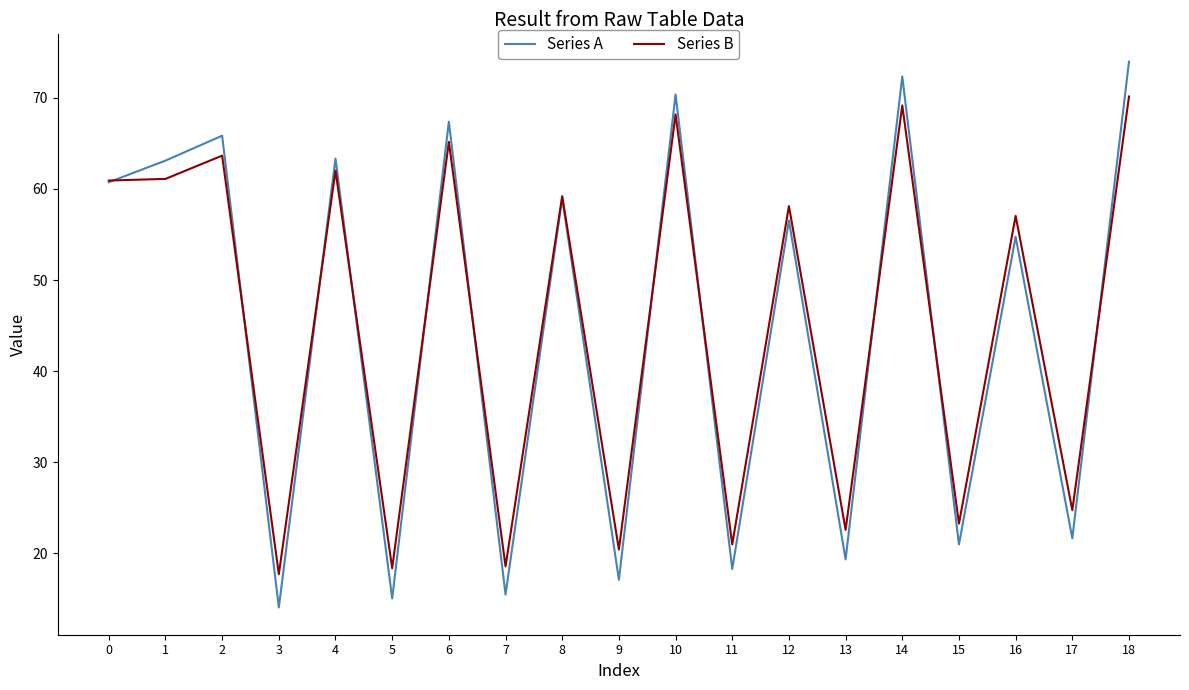

Which series changed the most between 4 and 7?

Series A